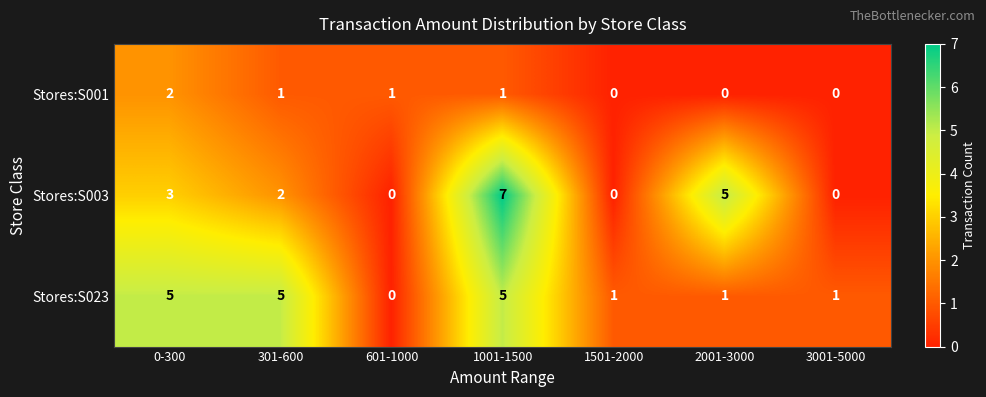

What is the total value across all series at 2001-3000?

6